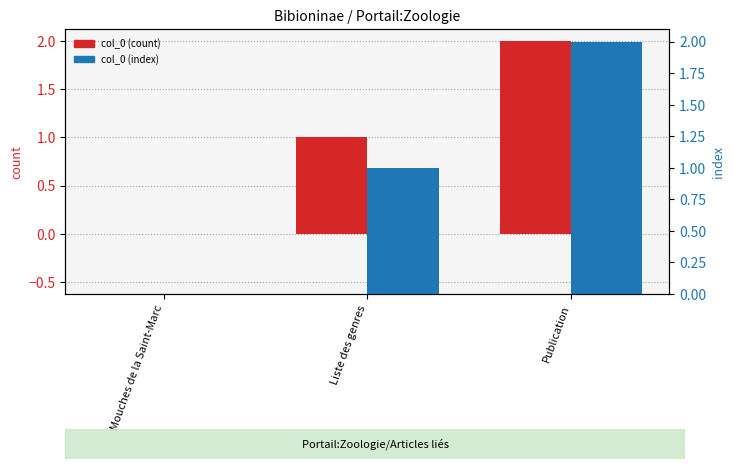

How many values in the col_0 (index) series are below 1?

1